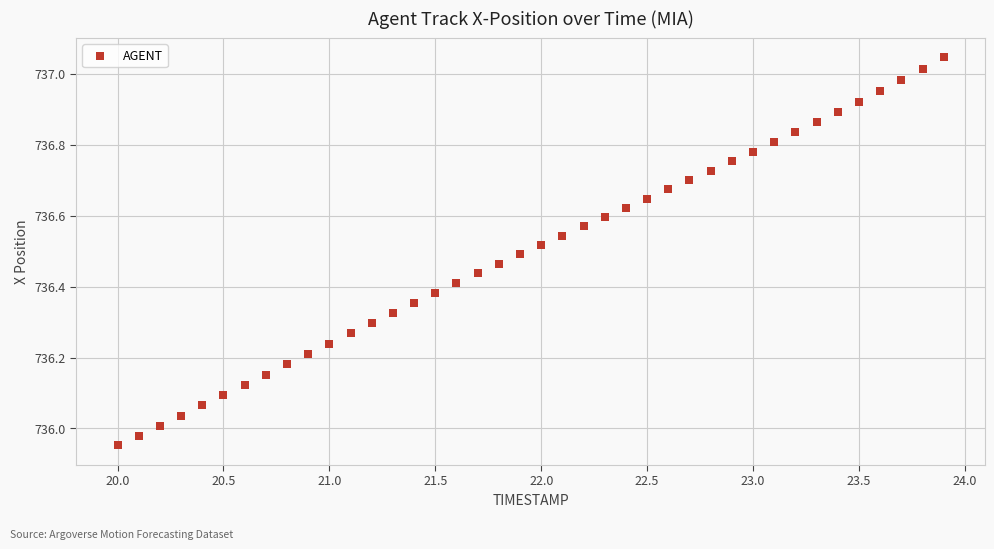

What is the range of Y values (max minus min)?

1.1